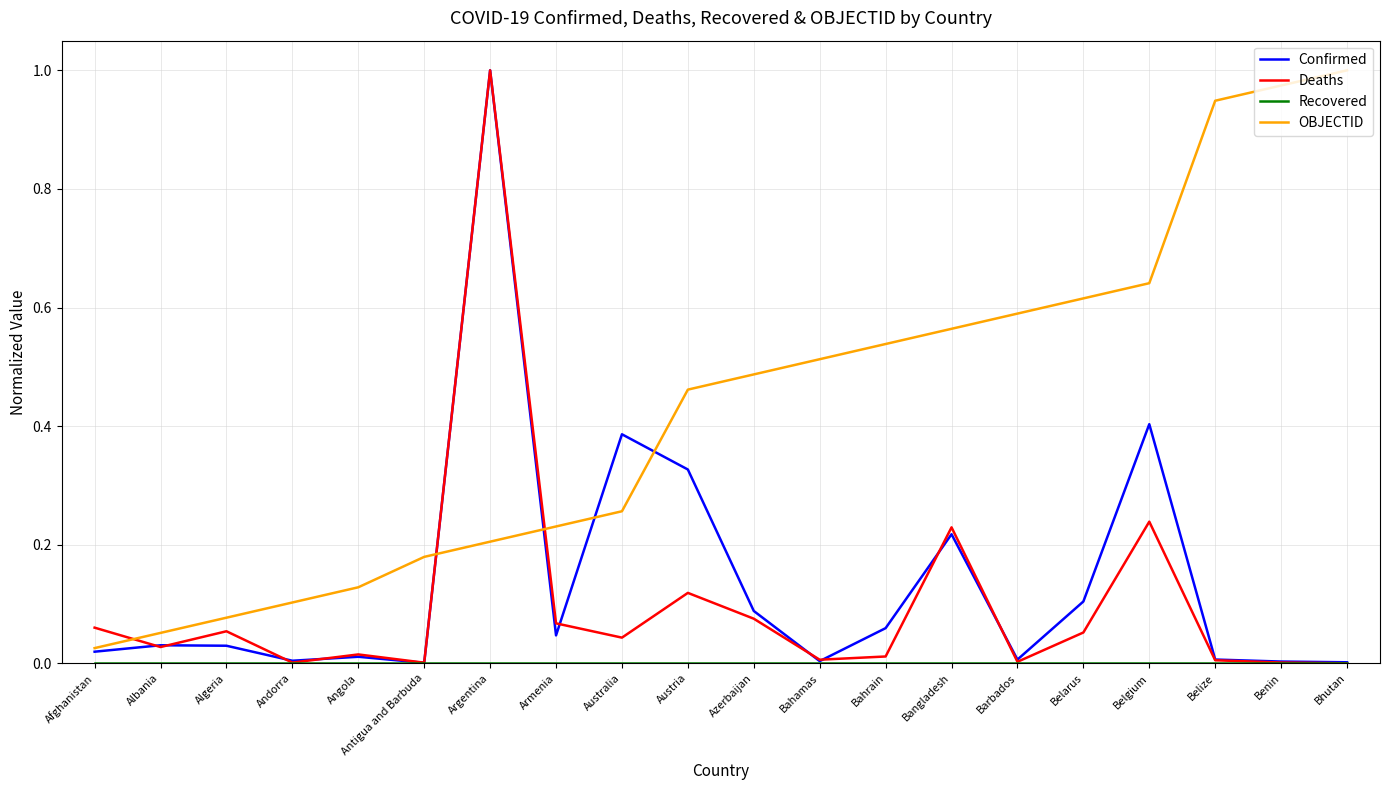

Does the chart have visible grid lines?

Yes